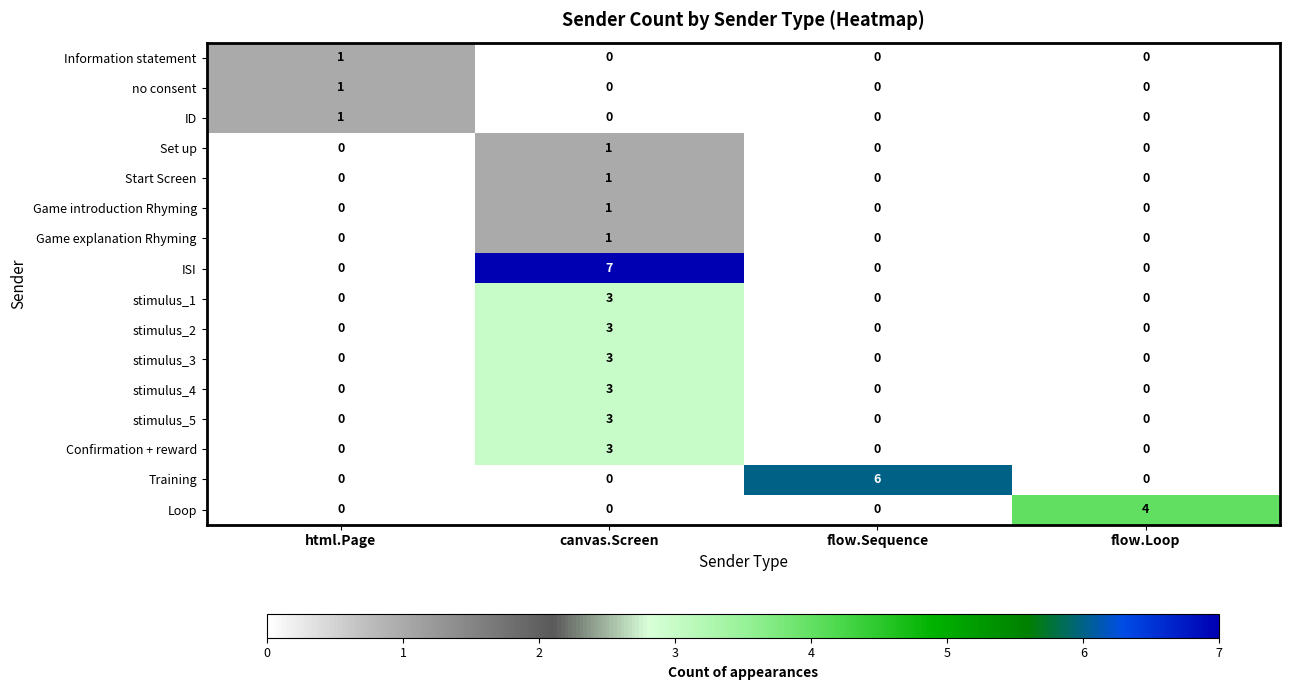

At which category is the sum across all series the highest?

canvas.Screen